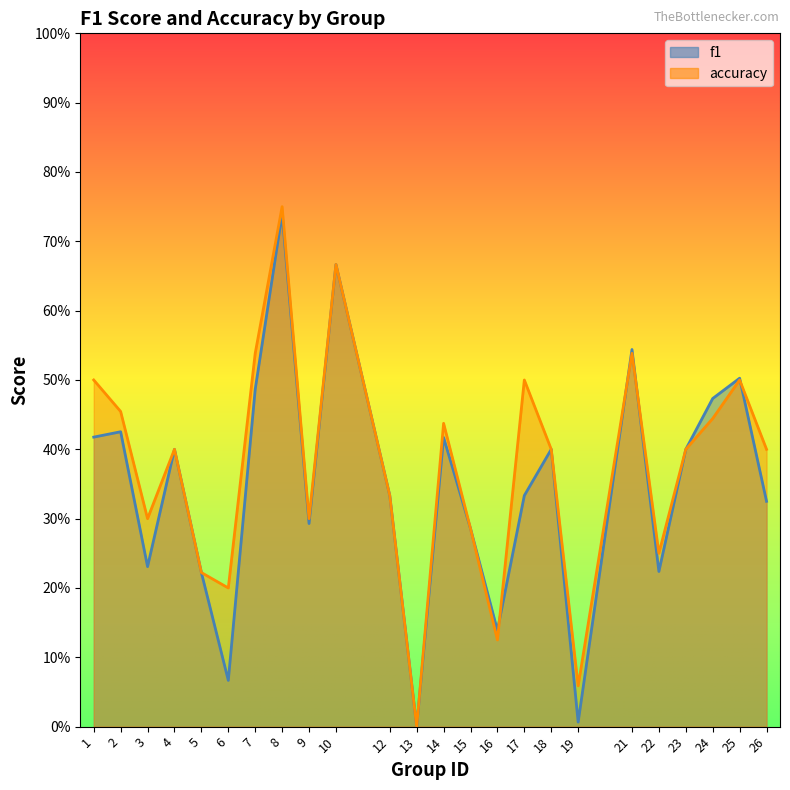

Is the value of f1 at 6 greater than the value of accuracy at 12?

No